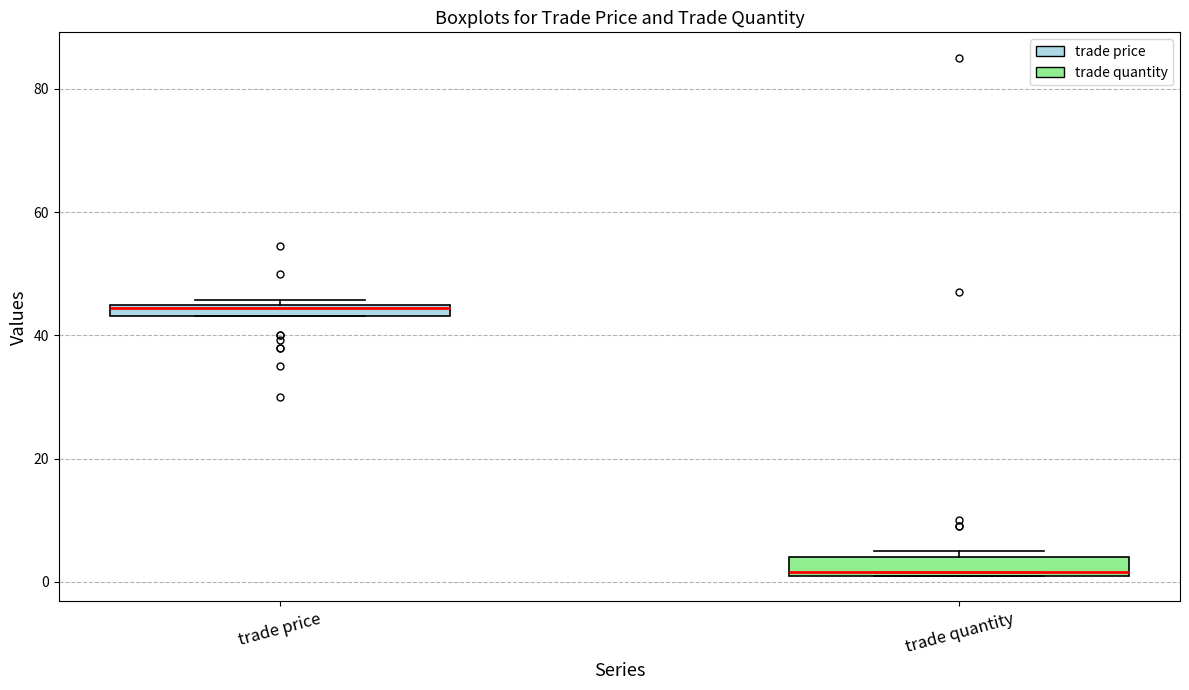

Where is the upper edge of the box for trade price on the y-axis? The values are not printed on the chart, so give them approximately, as read against the axis.

46